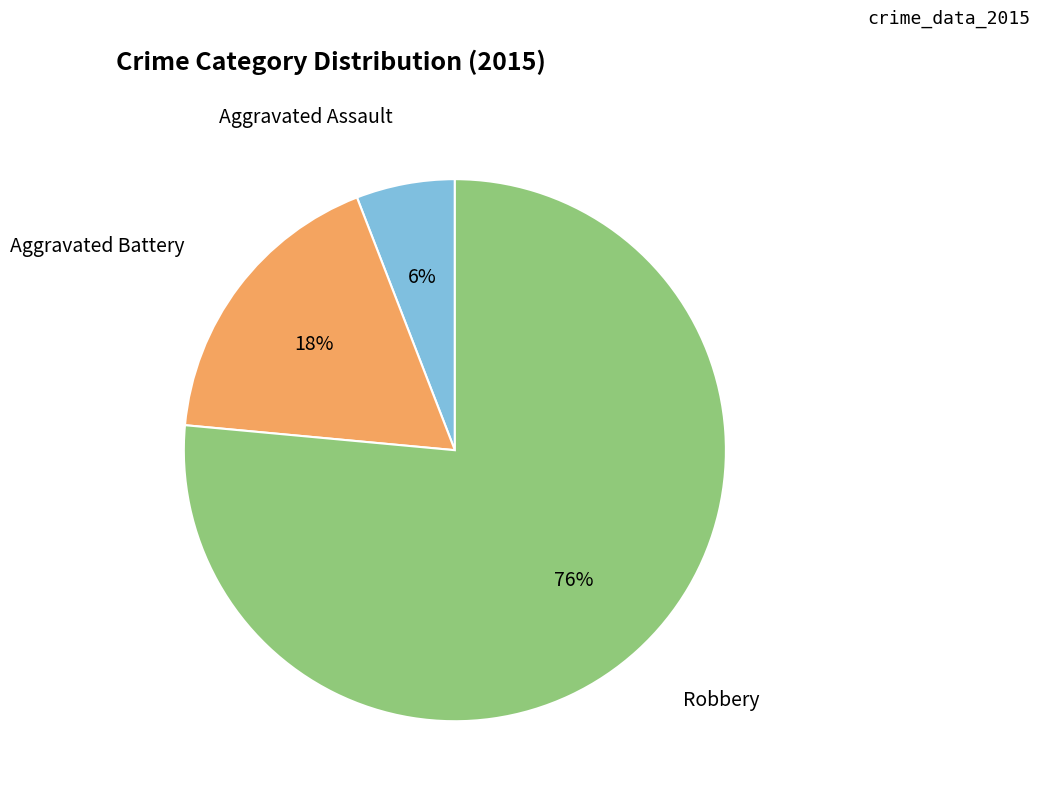

Is there a majority slice in this chart?

Yes